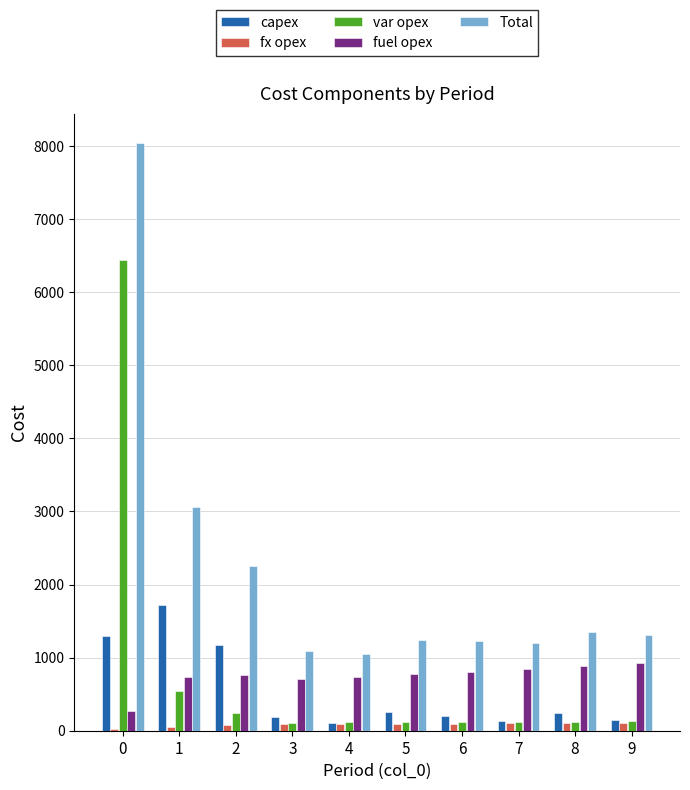

Which series has the largest total across all categories?

Total